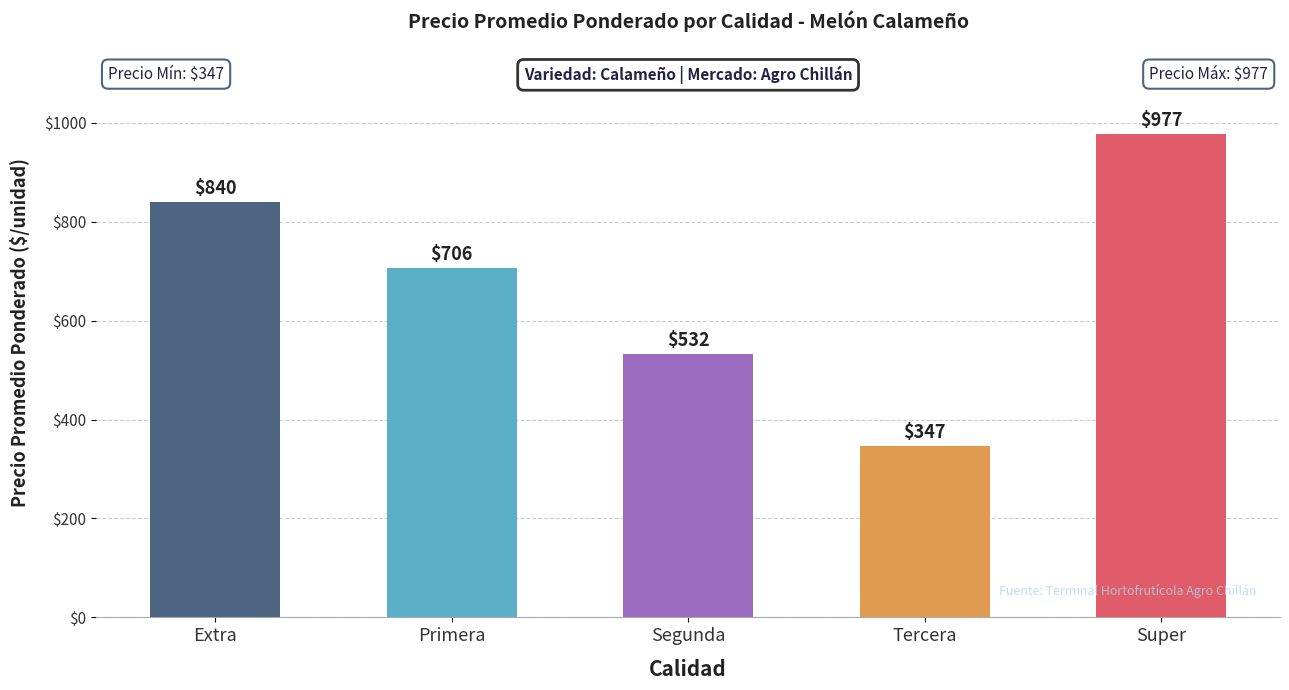

How many series are shown in this chart?

1